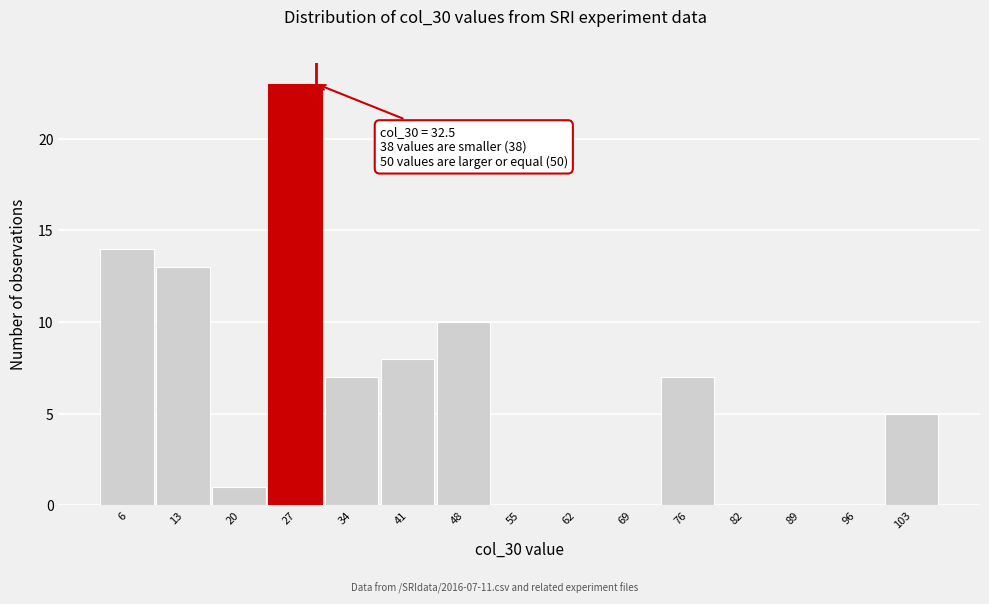

Reading left to right, what are all the values shown in this chart?

6=14	13=13	20=1	27=23	34=7	41=8	48=10	55=0	62=0	69=0	76=7	82=0	89=0	96=0	103=5